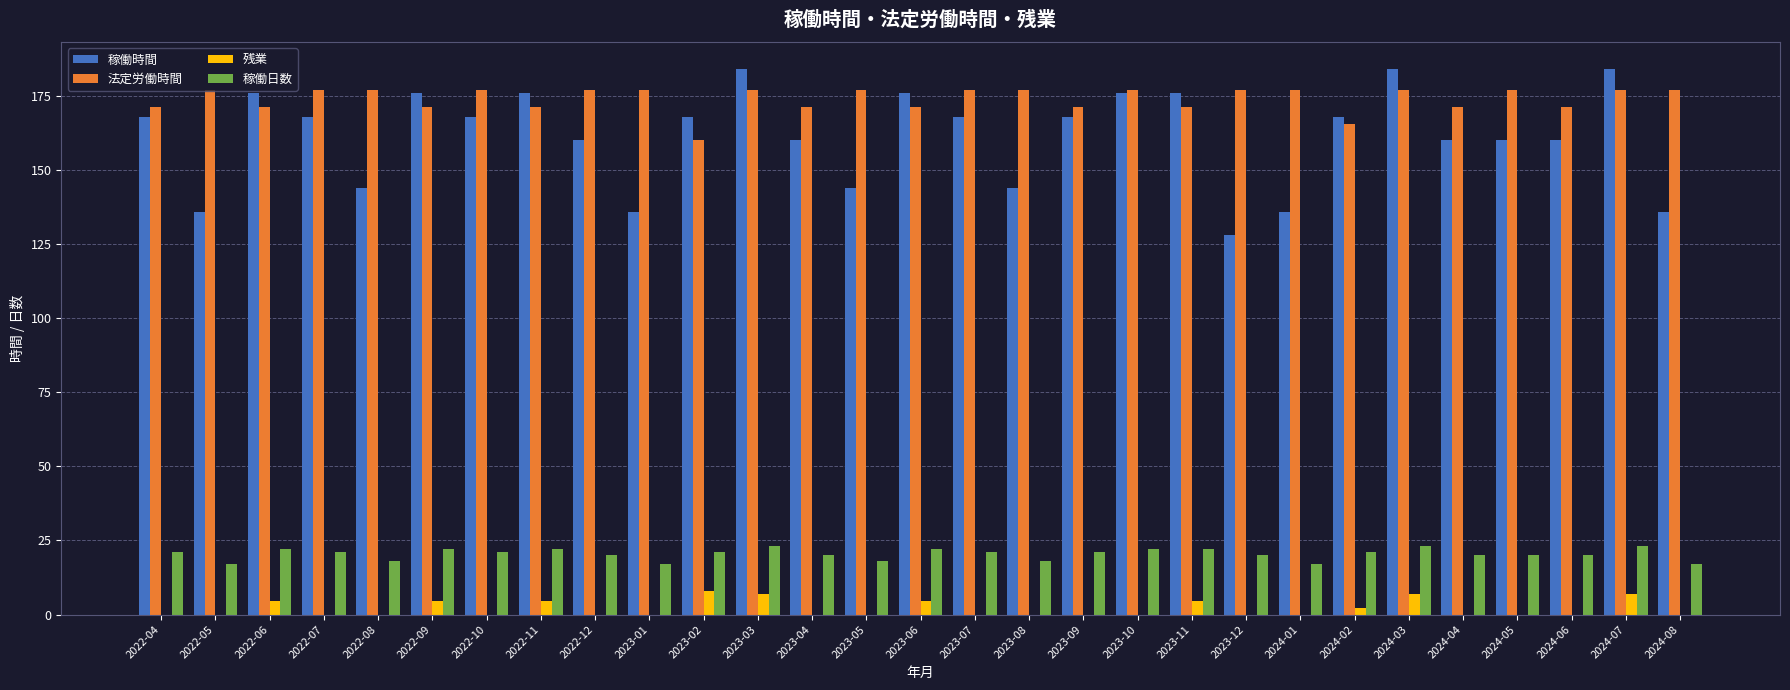

What is the approximate value of 法定労働時間 at 2024-05?

177.1